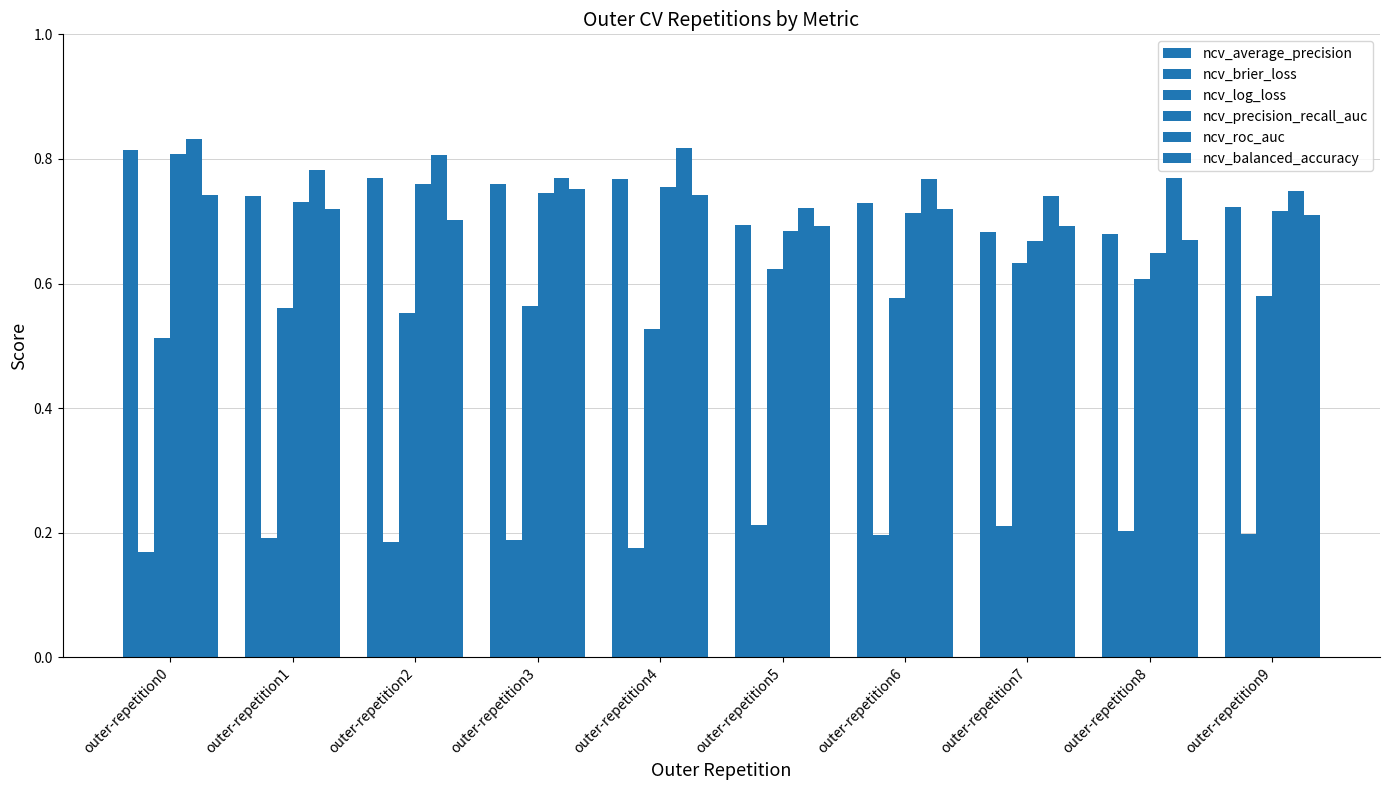

Where is ncv_roc_auc nearest to the value 0?

outer-repetition5